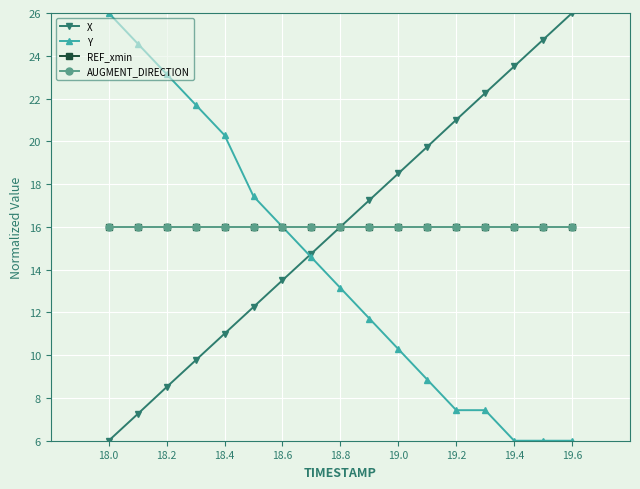

What is the minimum value for REF_xmin?

16.0